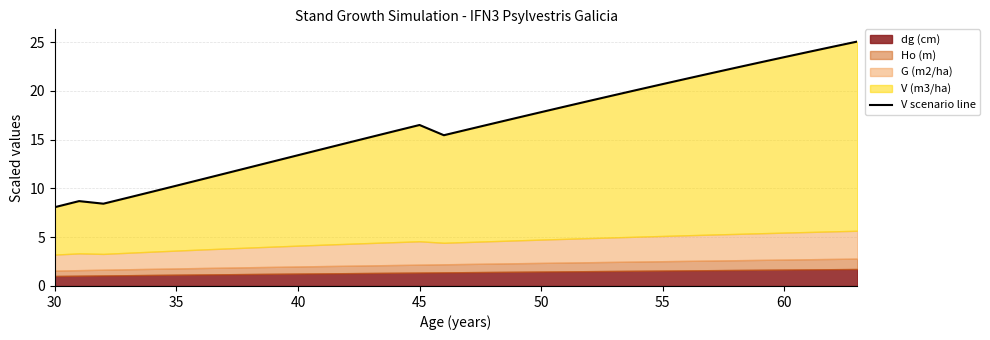

True or false: the data shows 22.0 at 40.

False